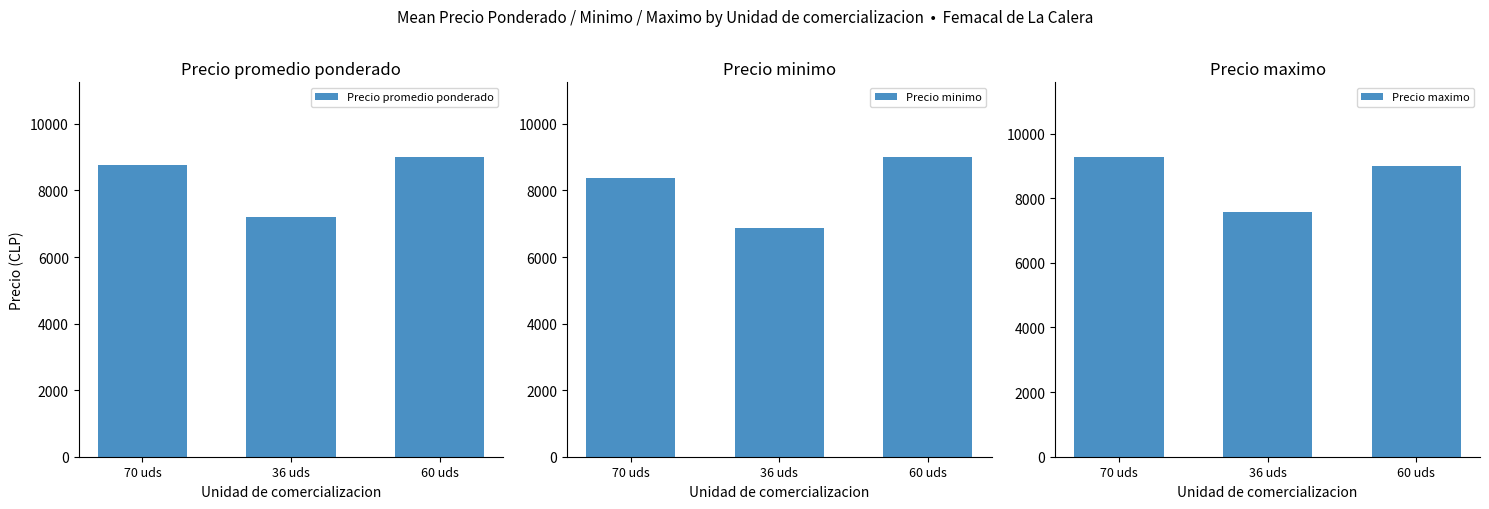

Are the bars grouped side by side (vs. stacked)?

Yes